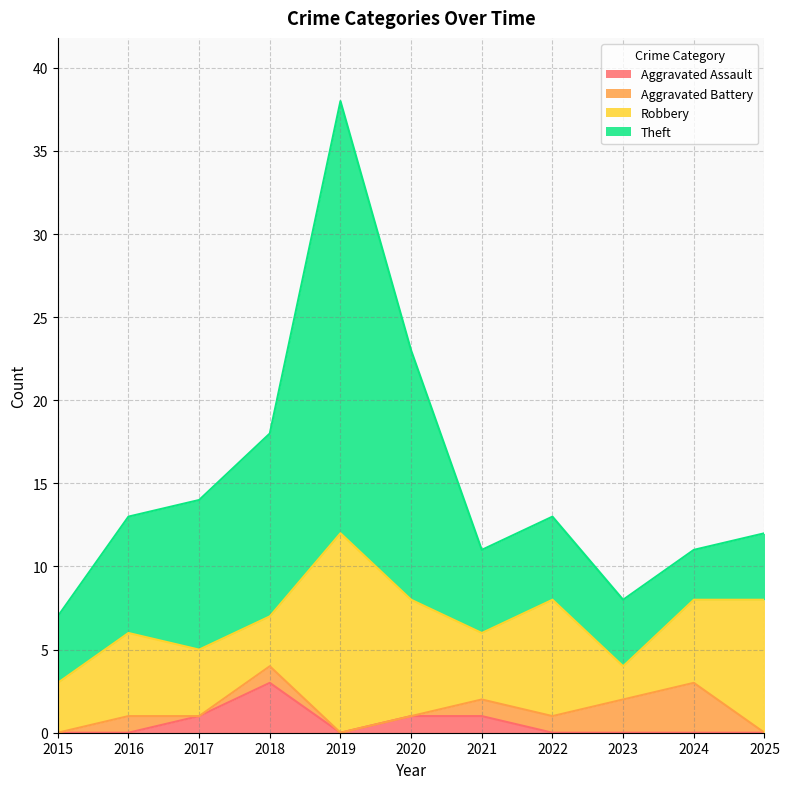

What is the sum of the Aggravated Battery values at 2023 and 2025?

2